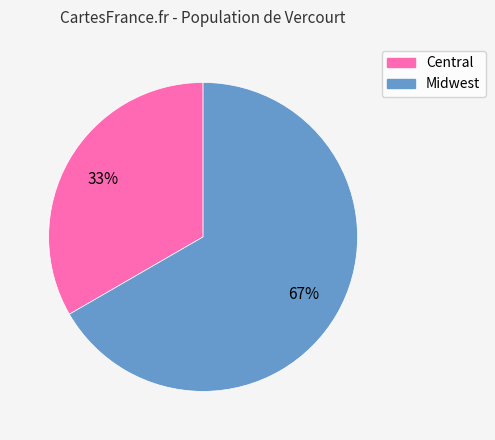

Combined, do Central and Midwest account for over 50%?

Yes